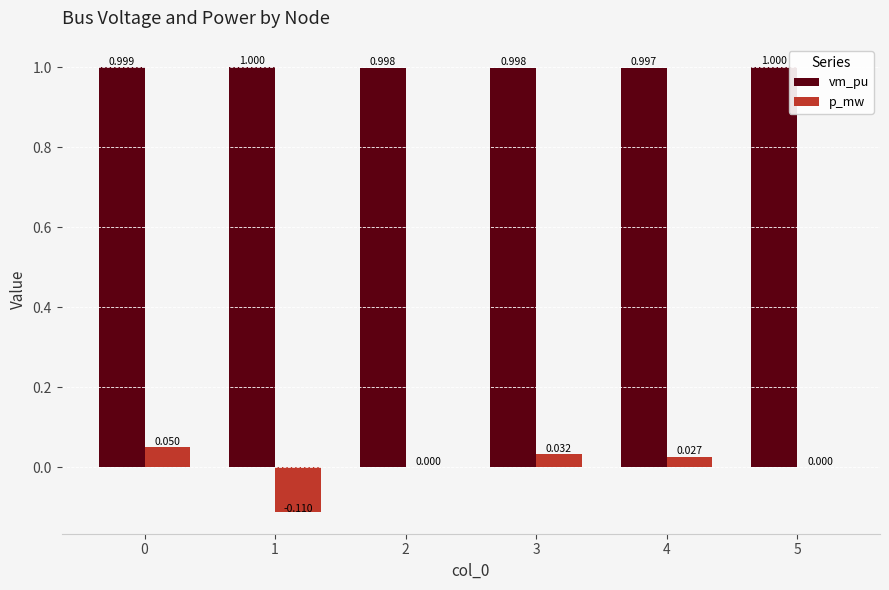

The value of vm_pu at 2 is 0.4. True or false?

False